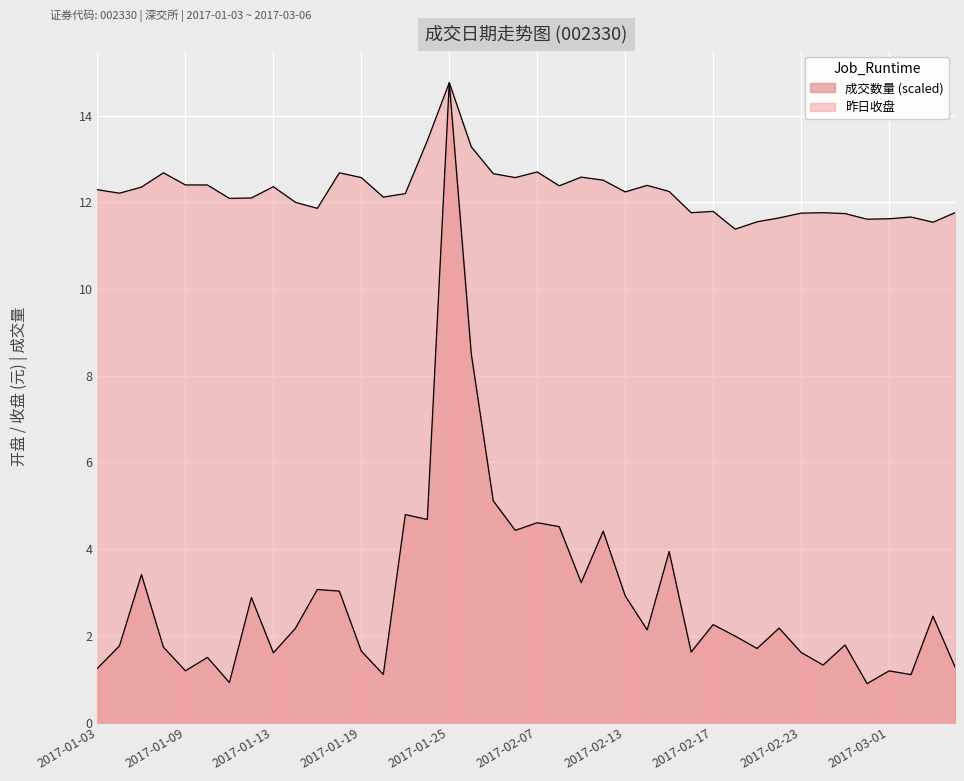

What is the sum of all 昨日收盘 values?

489.6